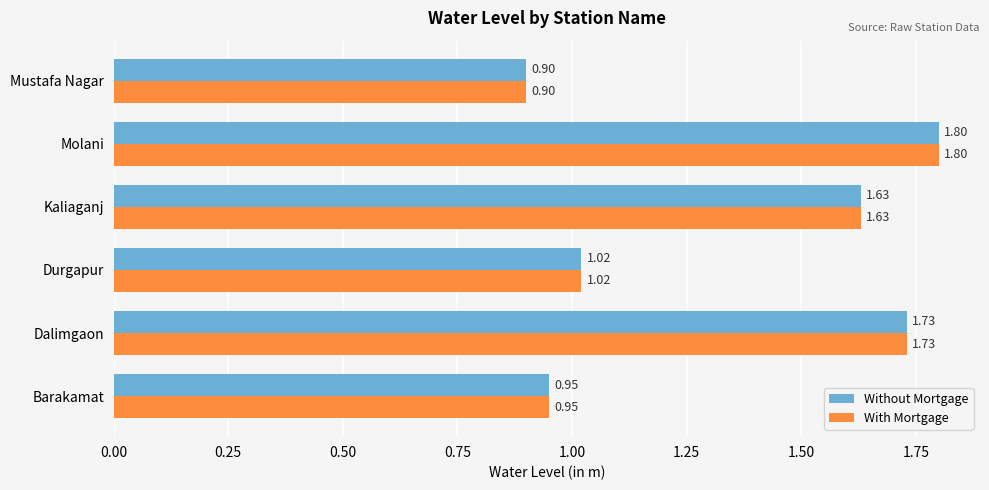

What is the average value of the Without Mortgage series?

1.3